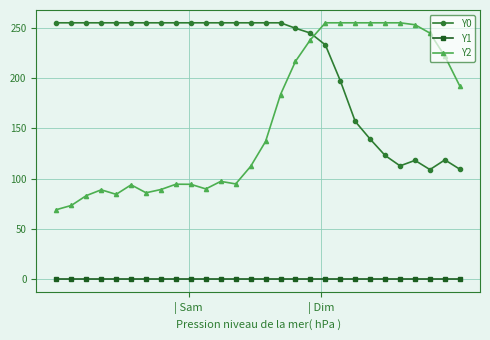

What are all the series names shown in the legend?

Y0, Y1, Y2